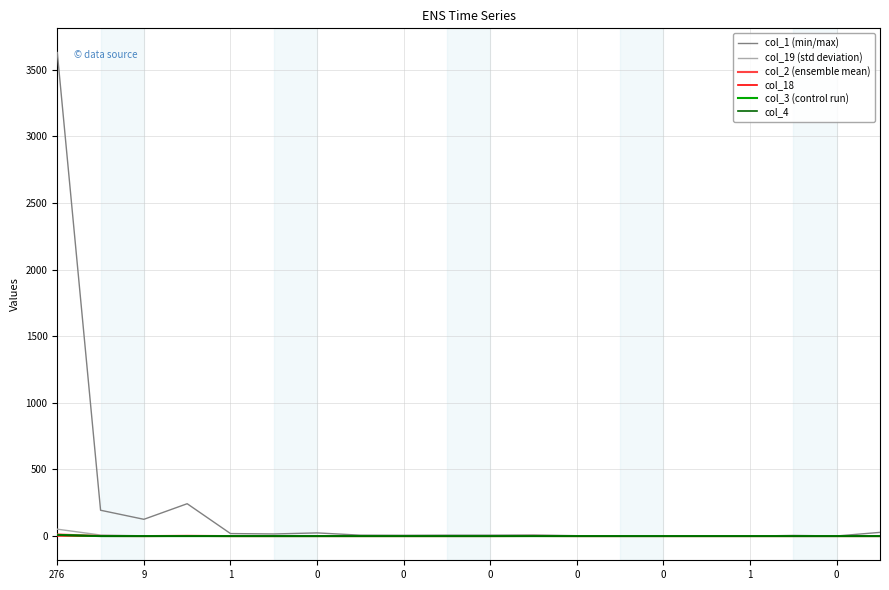

What is the greatest value displayed?

3629